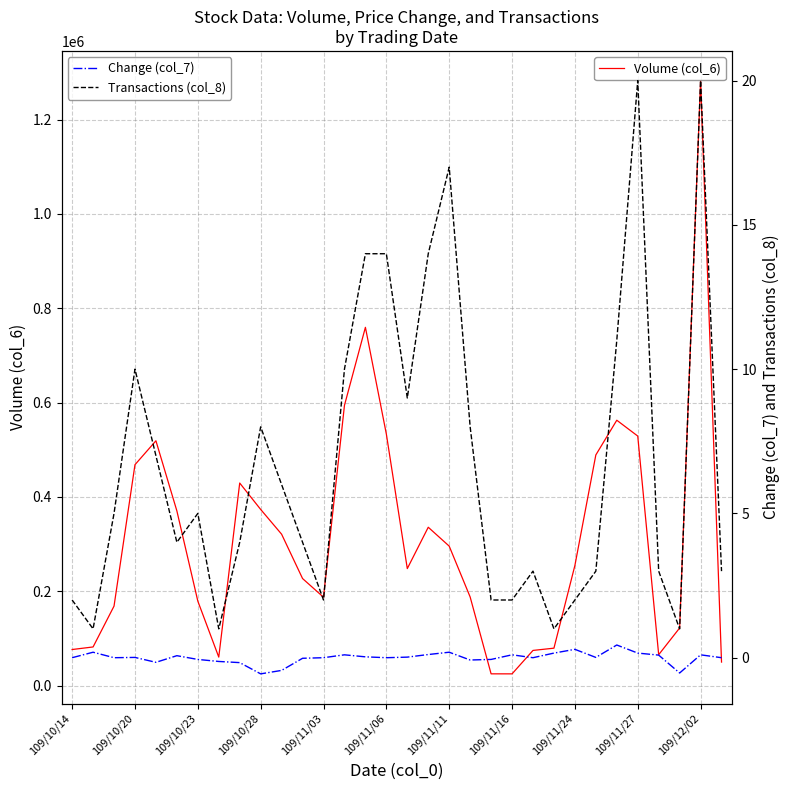

At how many categories does at least one series exceed 1054835?

1